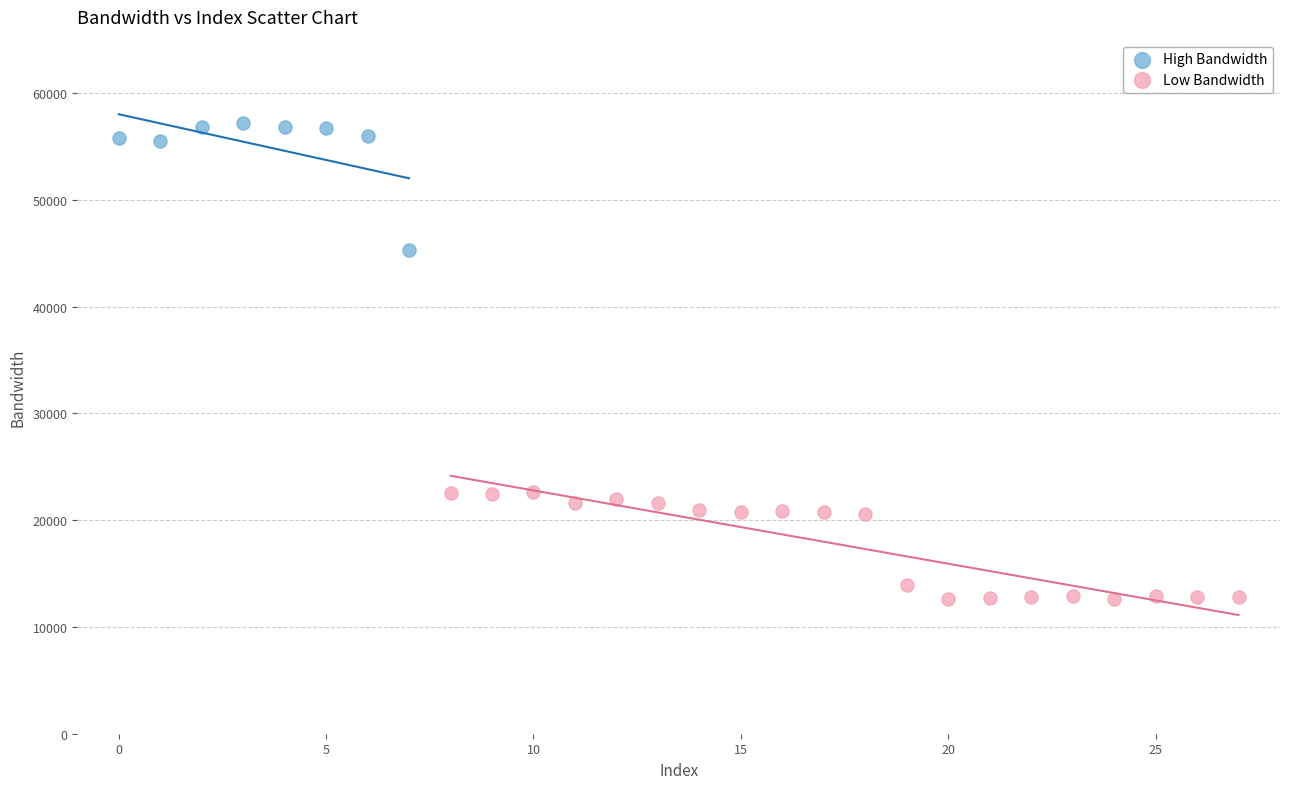

Which series contains the highest Y value?

High Bandwidth